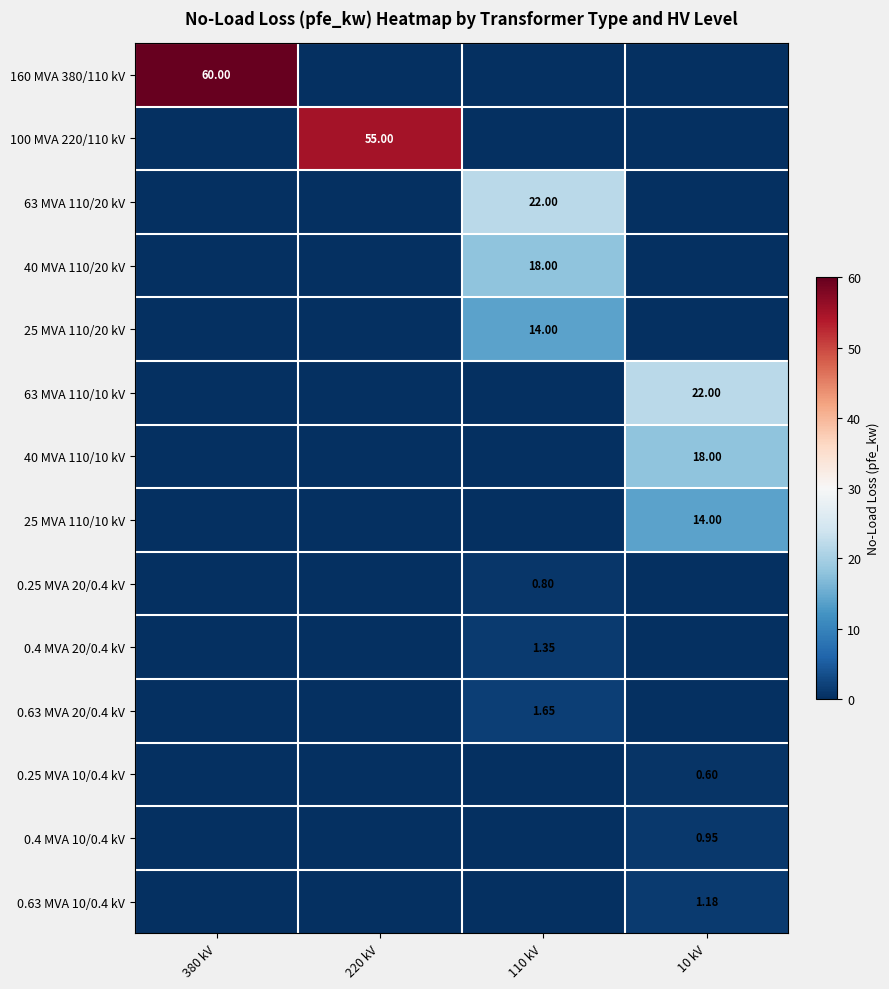

How many 0.25 MVA 20/0.4 kV values are between 0 and 1?

4